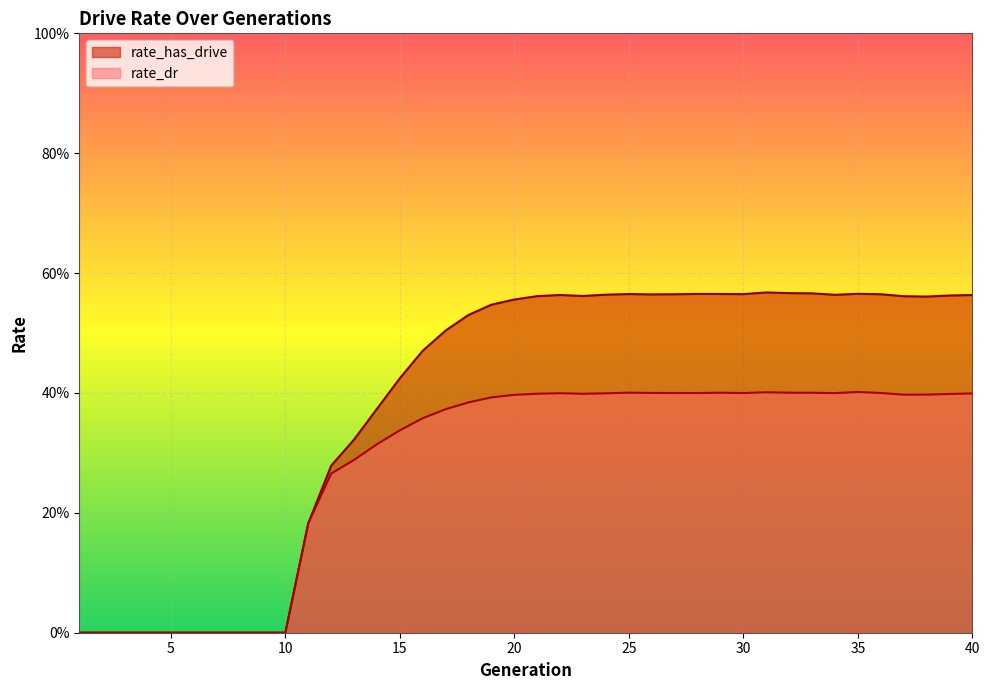

At which category does the chart reach its peak across all series?

31